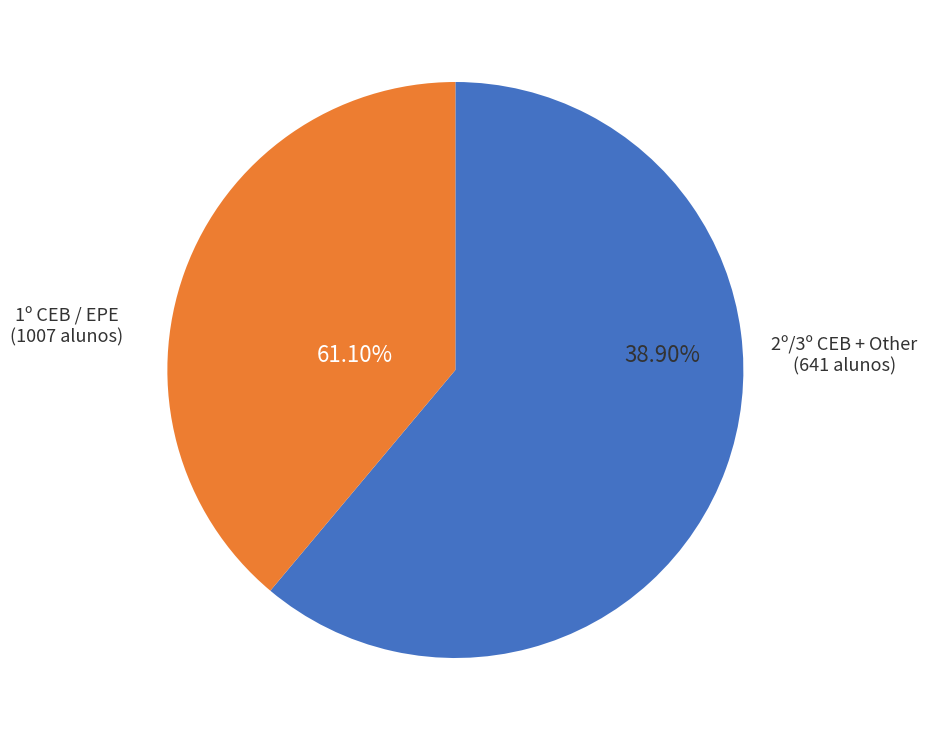

Is there a majority slice in this chart?

Yes